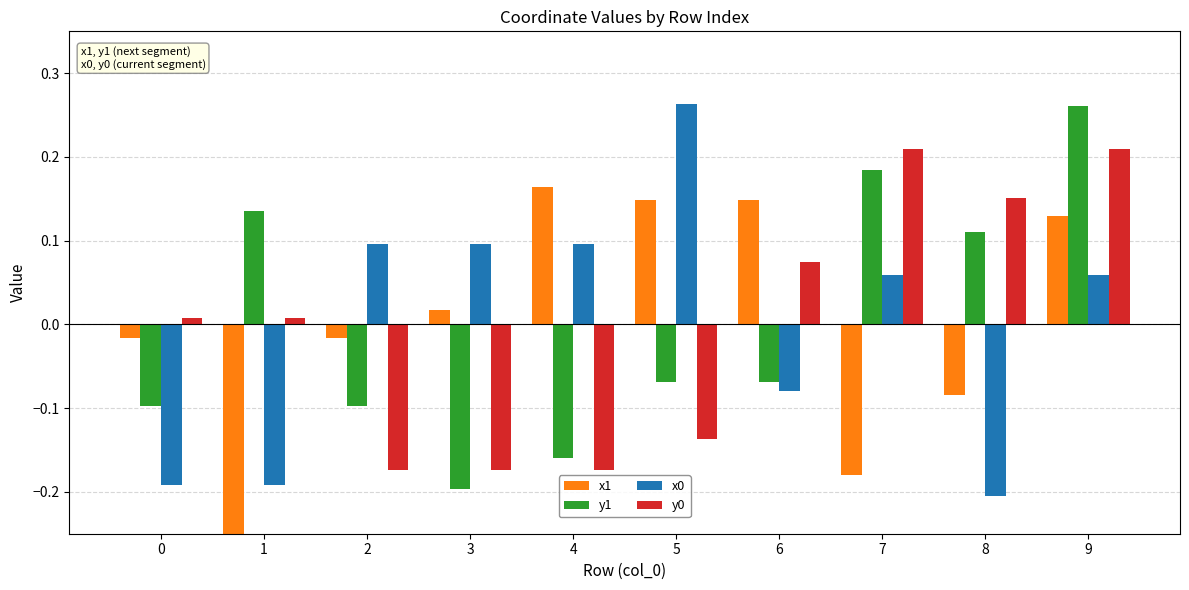

How many values in x0 are above zero?

6